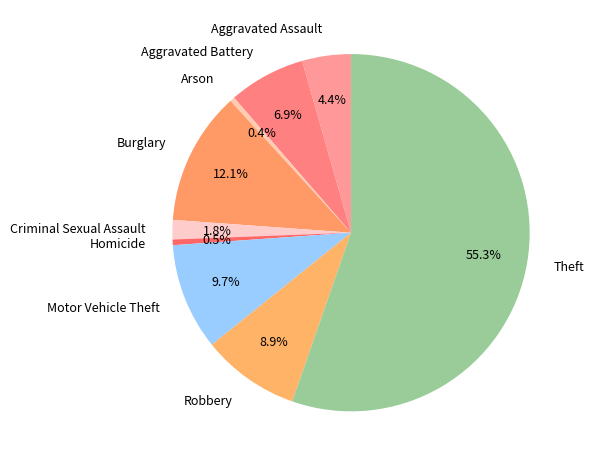

Which has a higher value, Criminal Sexual Assault or Arson?

Criminal Sexual Assault